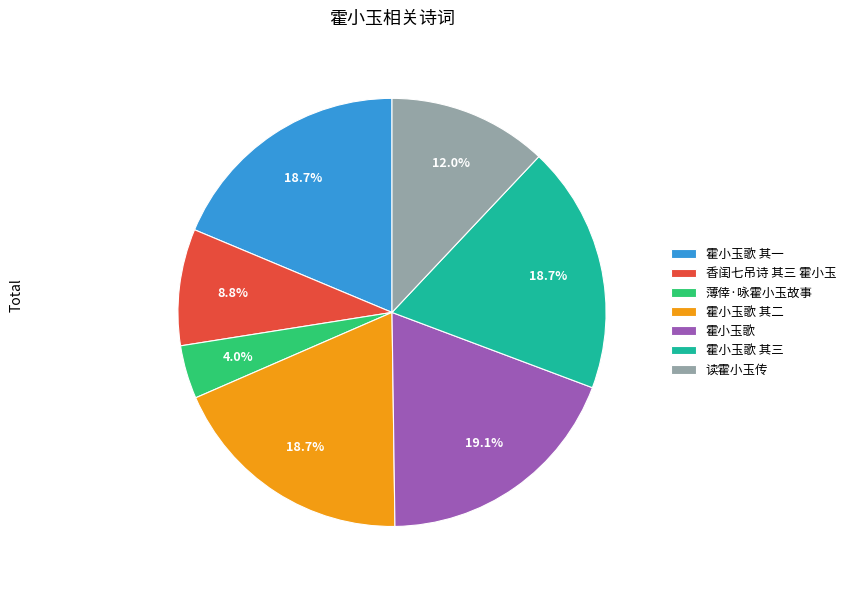

Does 霍小玉歌 其一 account for over 50% of the chart?

No